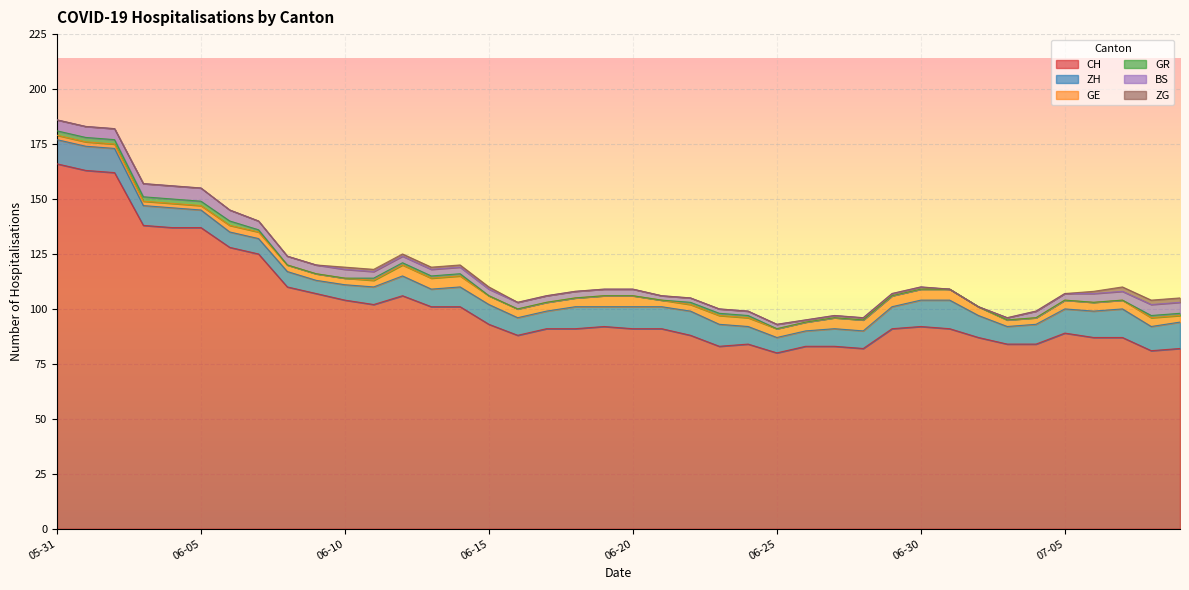

What is the label of the 1st point from the right?

2020-07-09